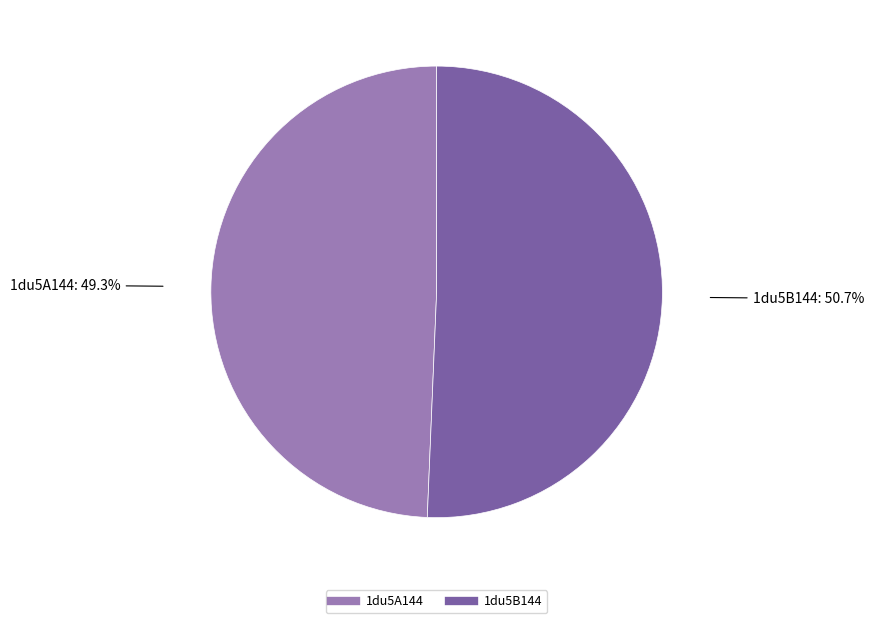

What is the total percentage of 1du5A144 and 1du5B144?

100.0%